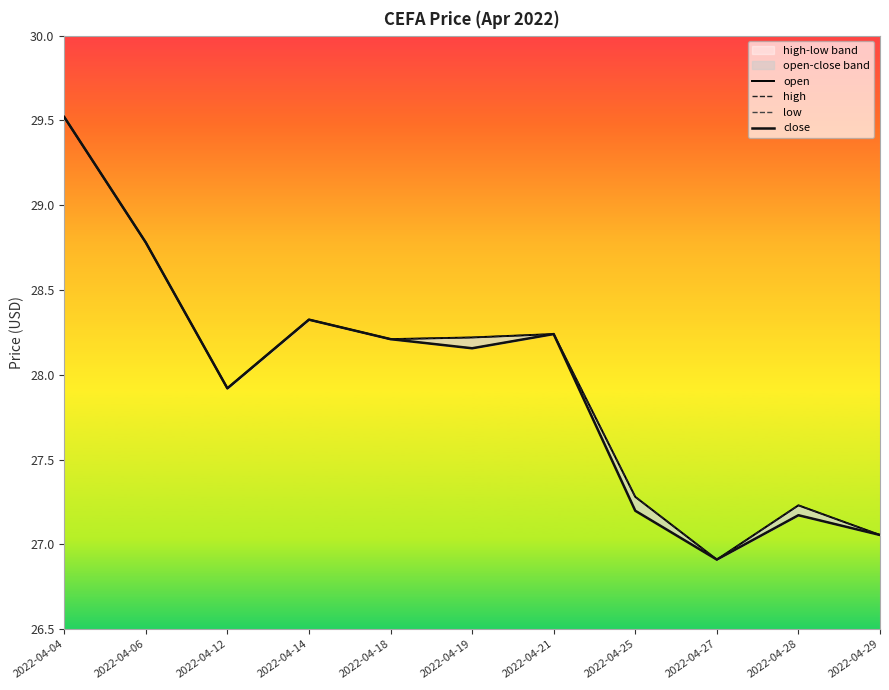

Is it true that low equals 26.9 at 2022-04-27?

True